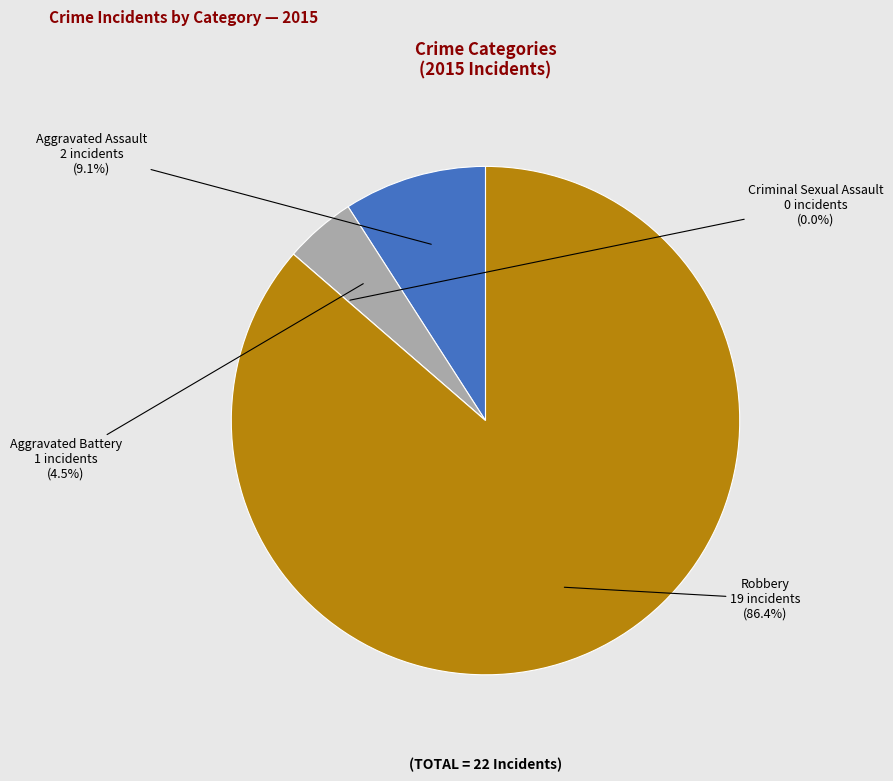

To the nearest percent, what is the difference between the largest and smallest slice percentages?

86%